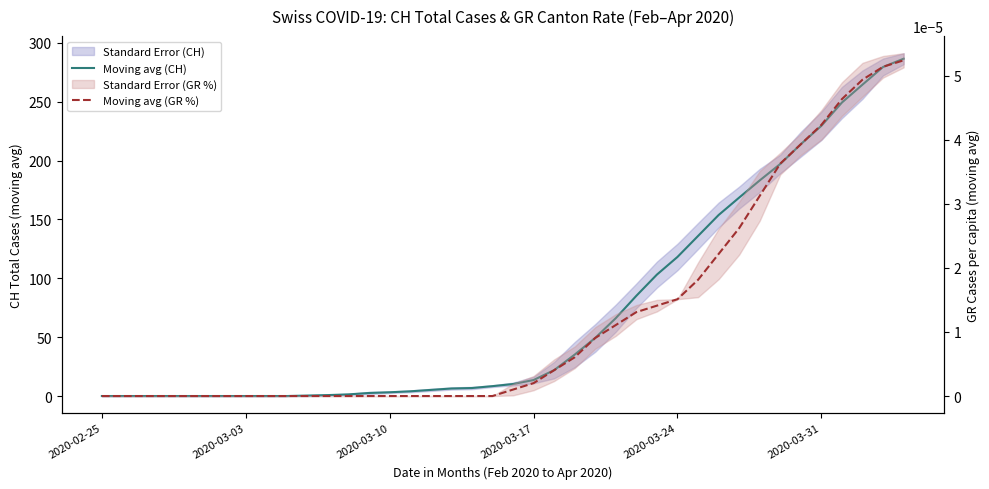

List the series in order of their peak value, lowest first.

Moving avg (GR %), Moving avg (CH)